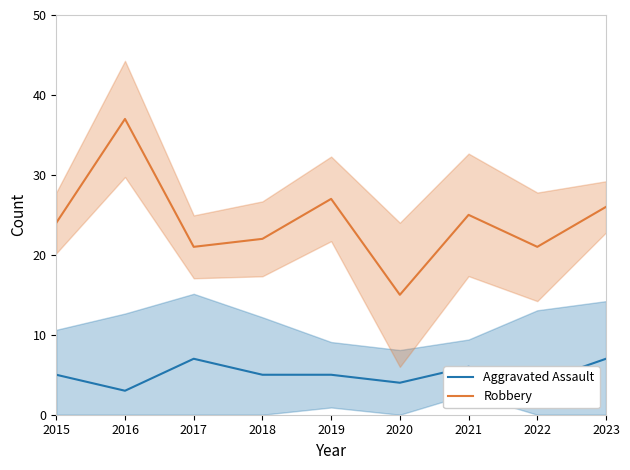

What value does the Aggravated Assault series have at 2016?

3